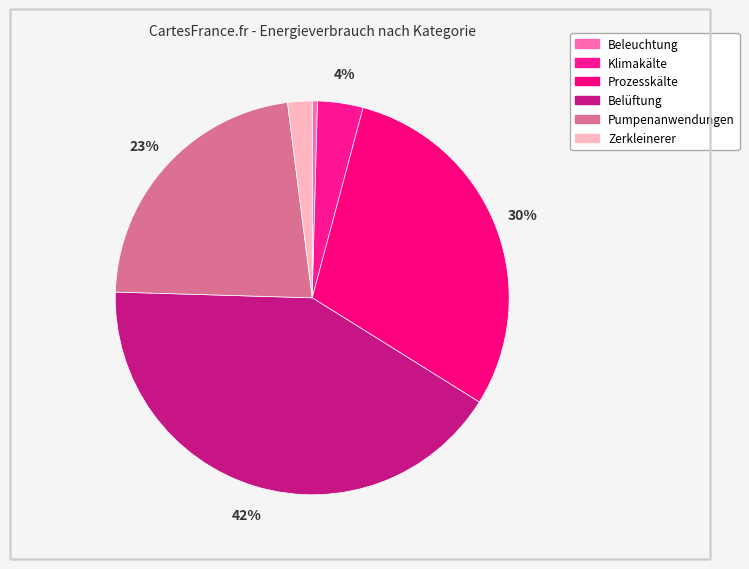

What is the smallest slice in the pie chart?

Beleuchtung